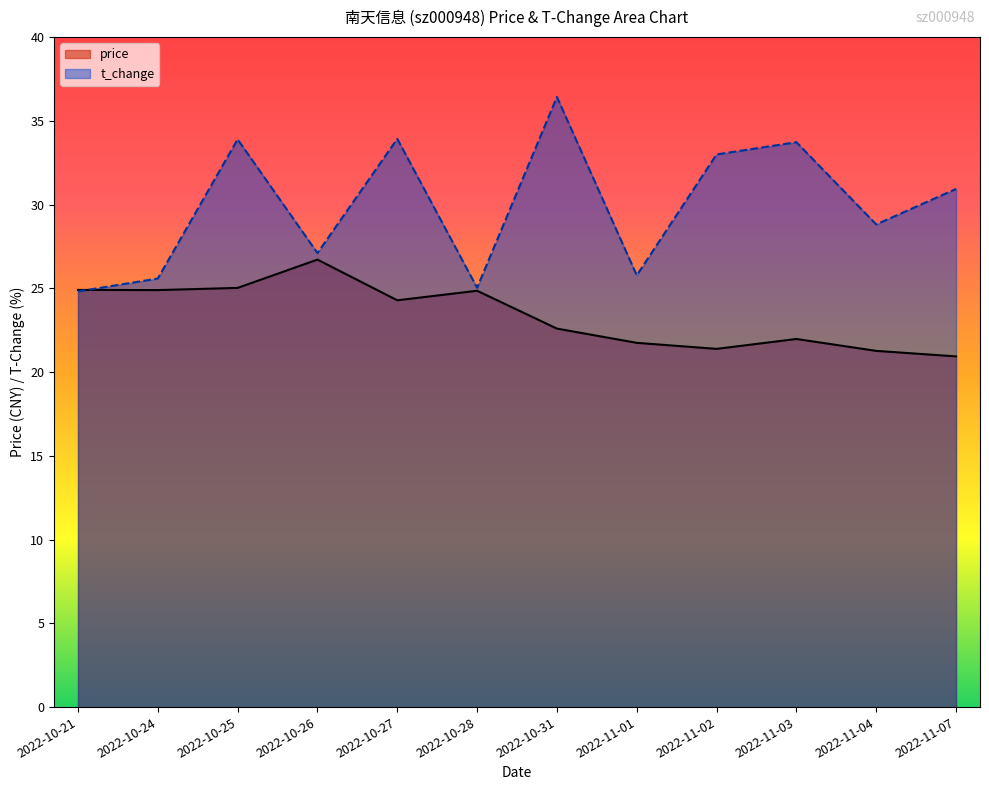

Which series has the largest total across all categories?

t_change